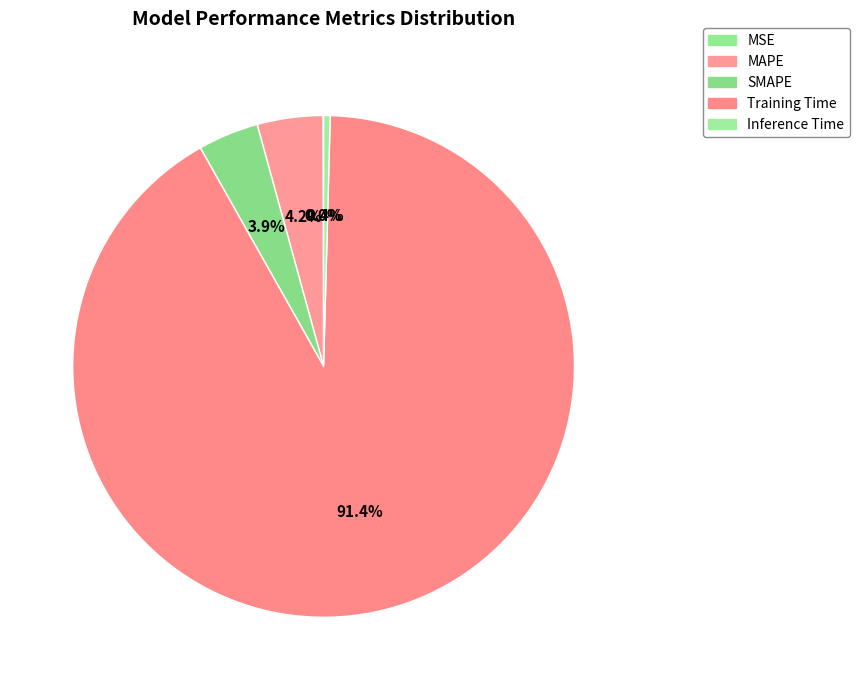

True or false: SMAPE accounts for 4% of the total.

True